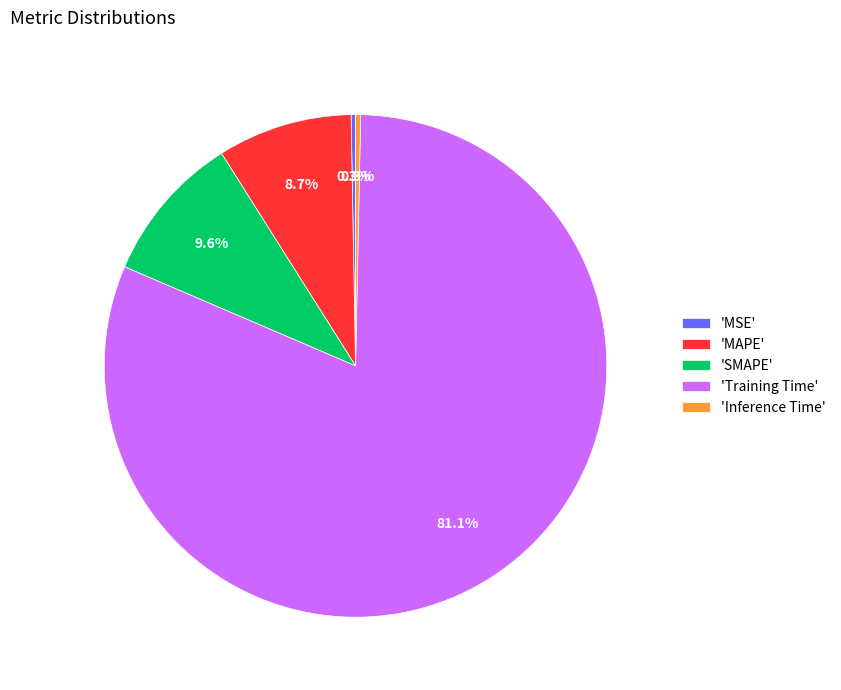

Which category has the biggest portion of the pie?

'Training Time'